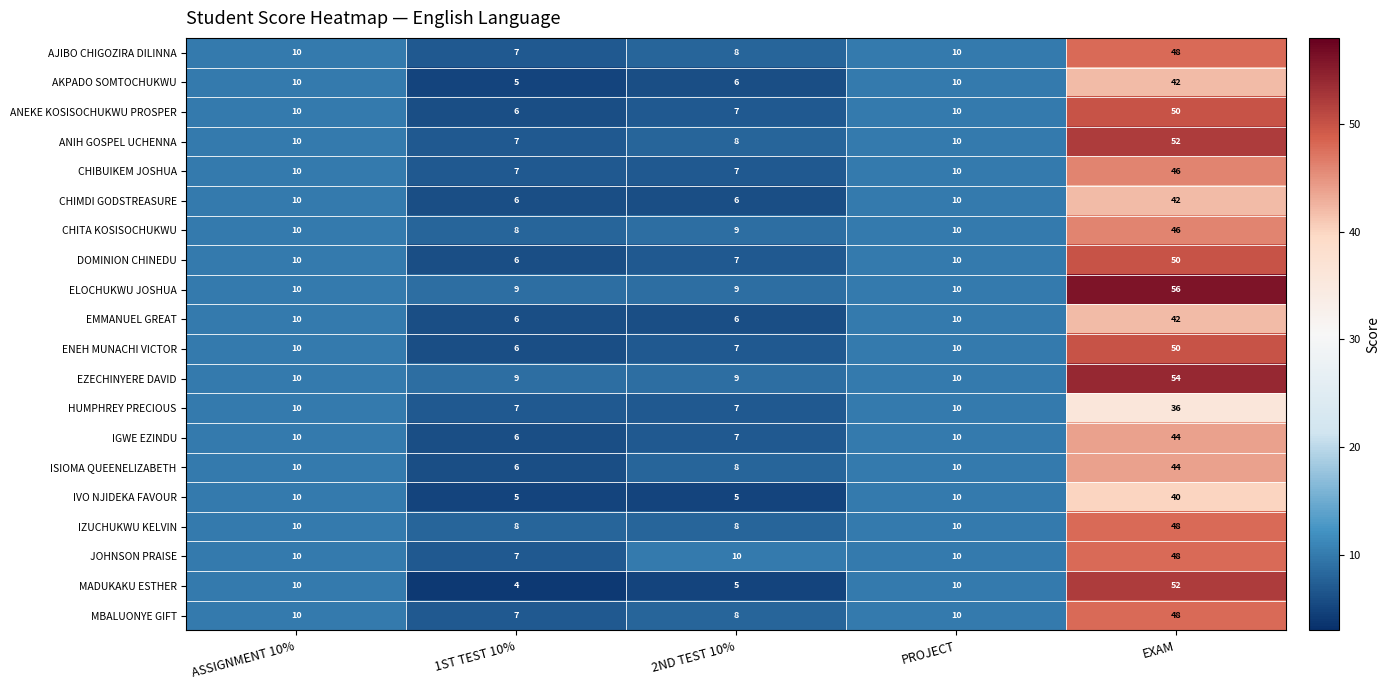

At which category is the sum across all series the highest?

EXAM